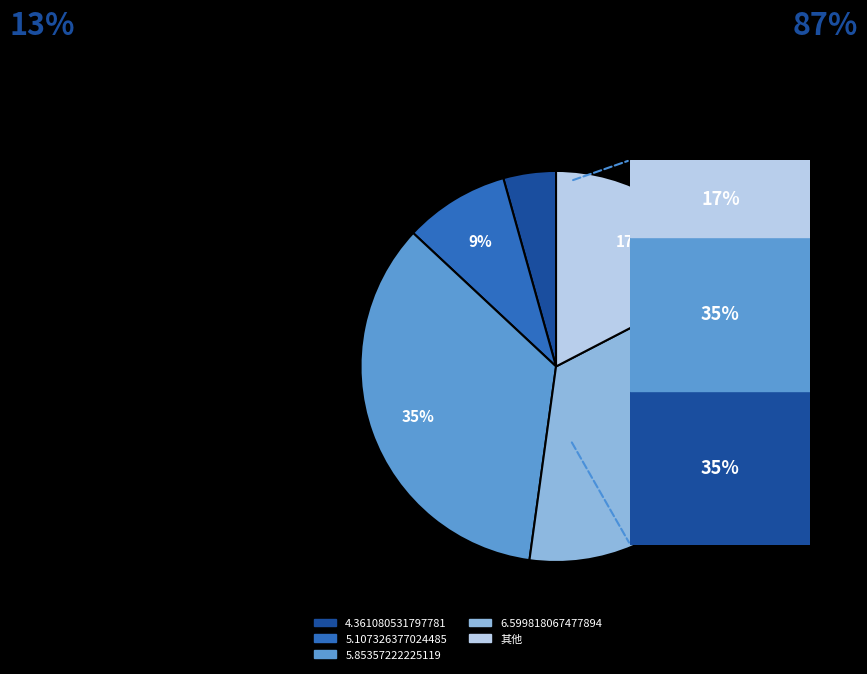

Is the sum of 5.85357222225119 and 4.361080531797781 greater than half?

No